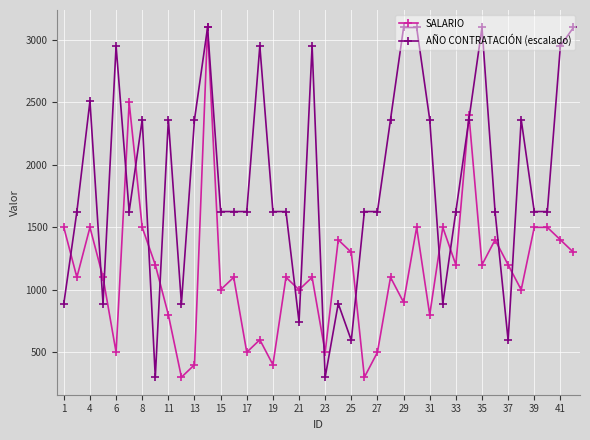

Rank the series by their average value, from highest to lowest.

AÑO CONTRATACIÓN (escalado), SALARIO